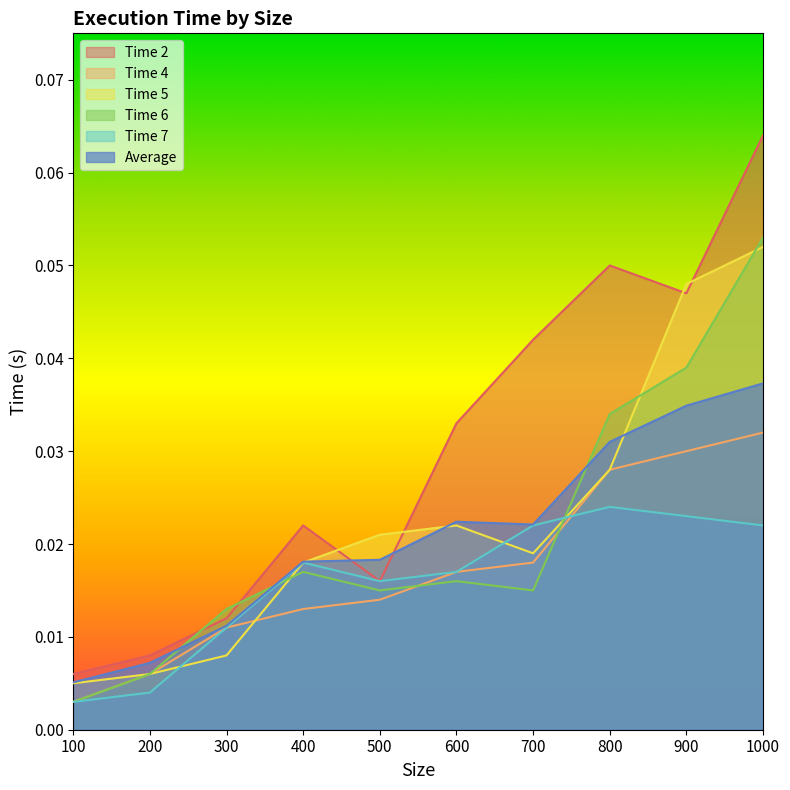

What is the sum of all Time 2 values?

0.3